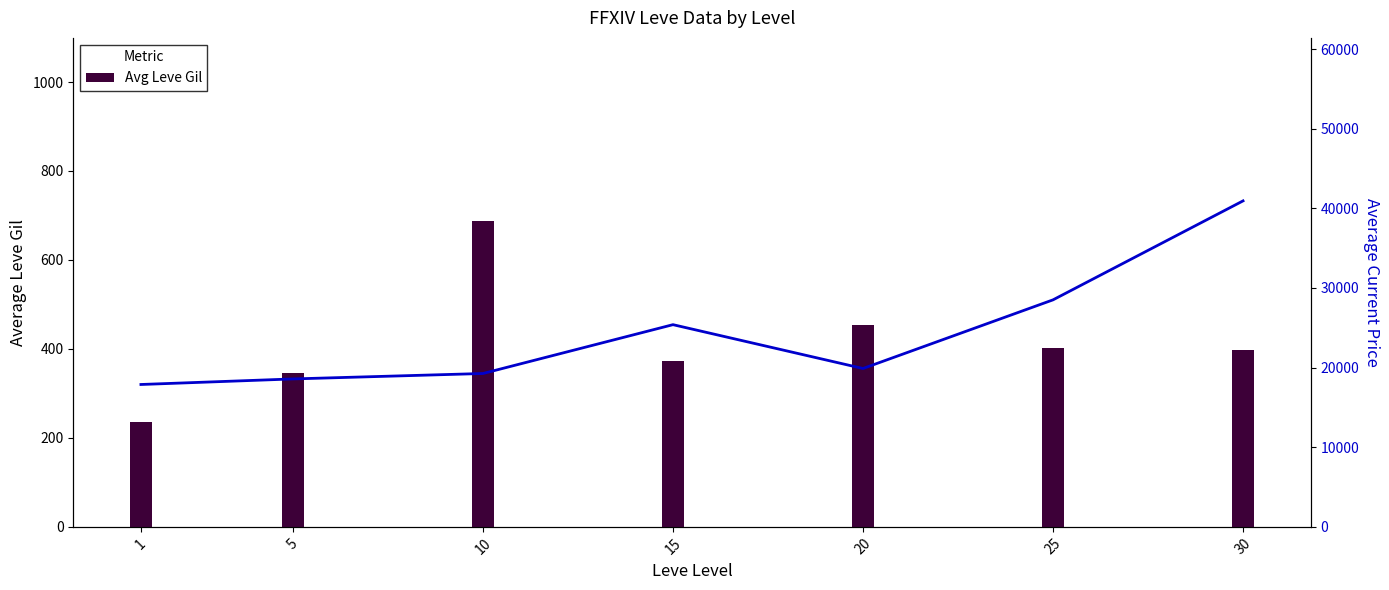

Rank the series at 1 from lowest to highest value.

Avg Leve Gil, Avg Current Price